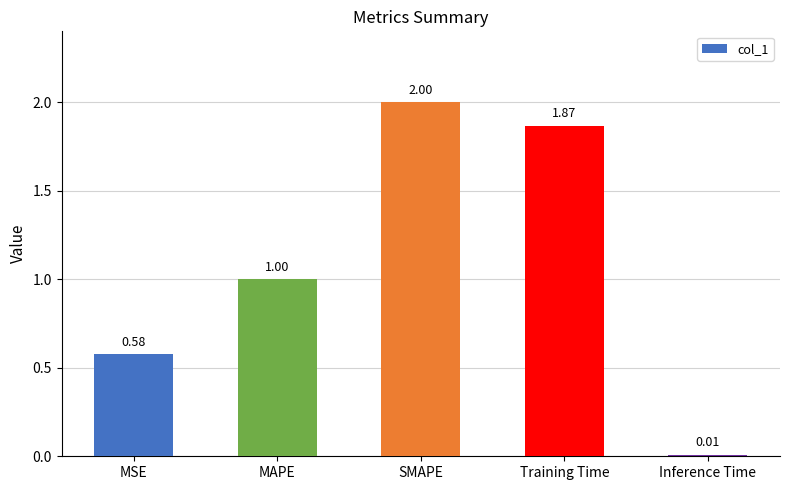

What is the label of the 5th bar from the left?

Inference Time